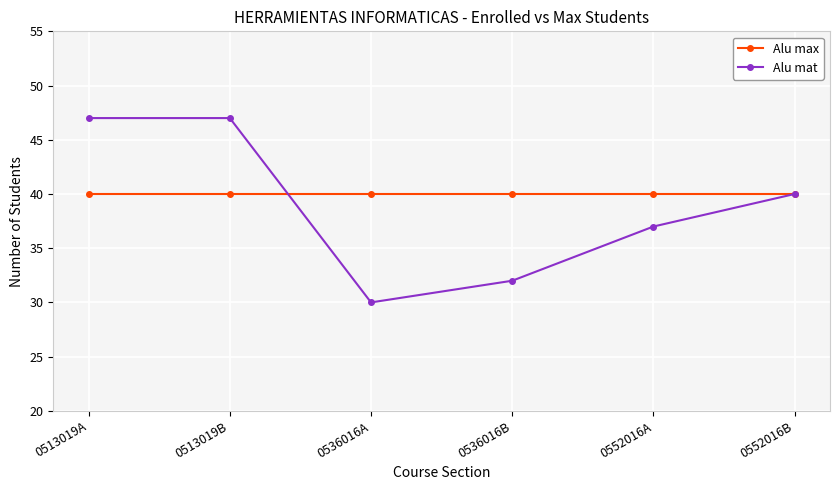

Does the chart have visible grid lines?

Yes